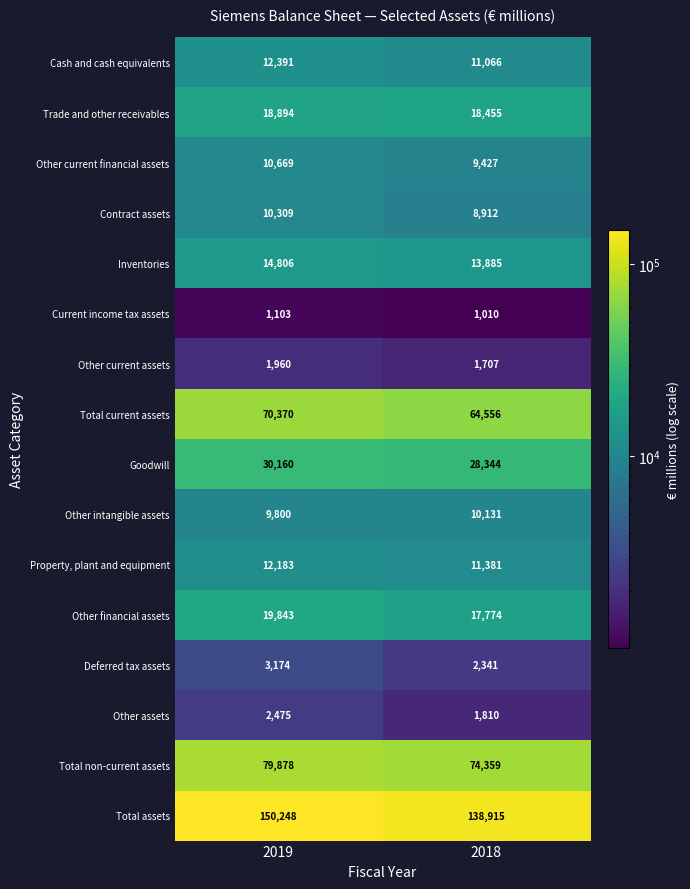

At which label is Inventories closest to 14345?

2018